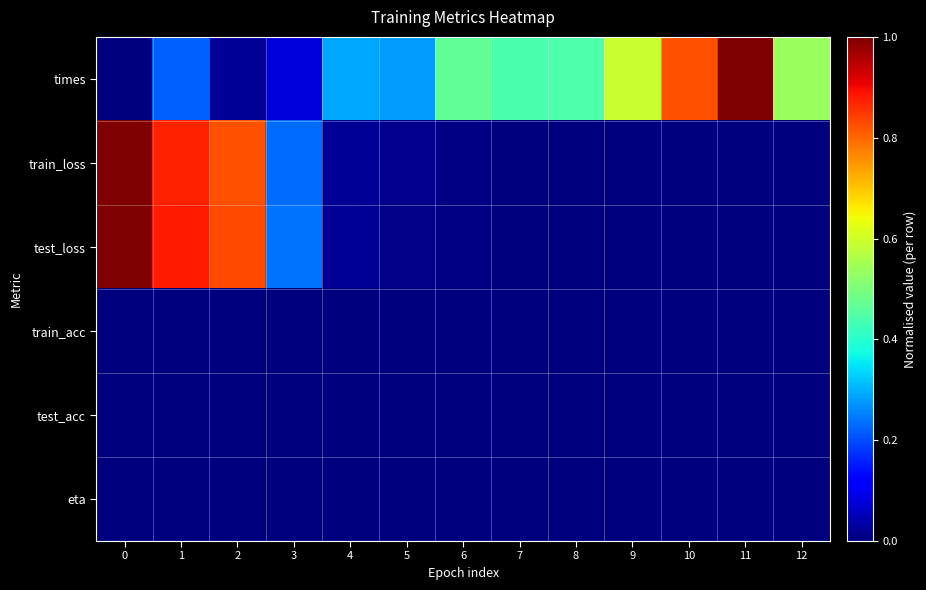

Rank the series by their maximum value, from highest to lowest.

times, train_loss, test_loss, train_acc, test_acc, eta